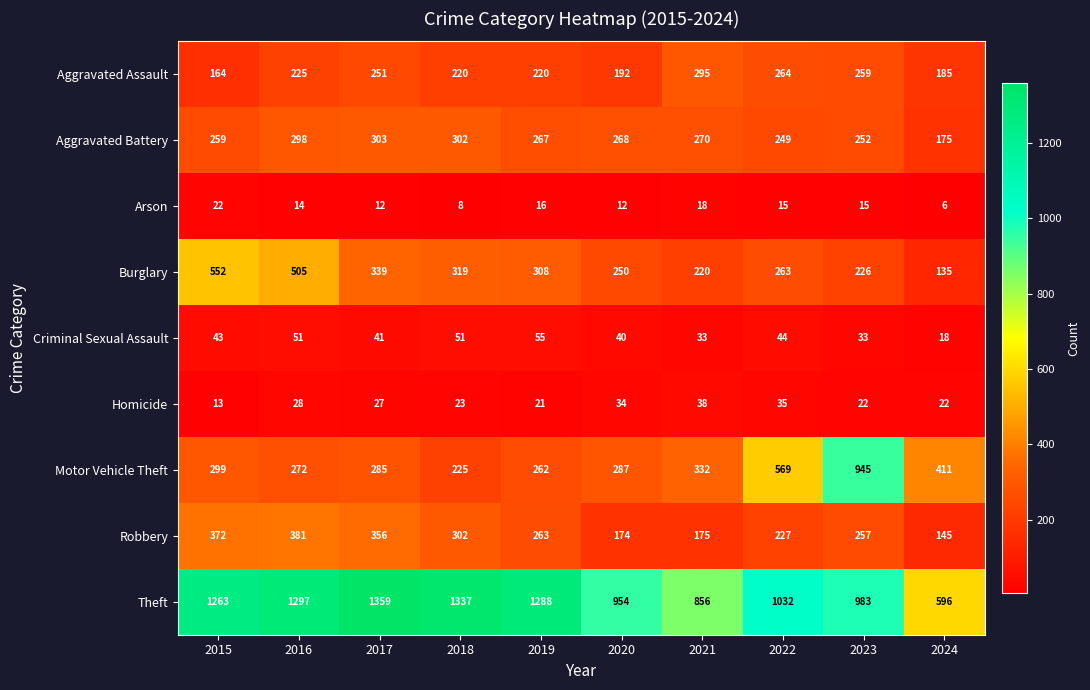

Which series has the widest spread of values?

Theft